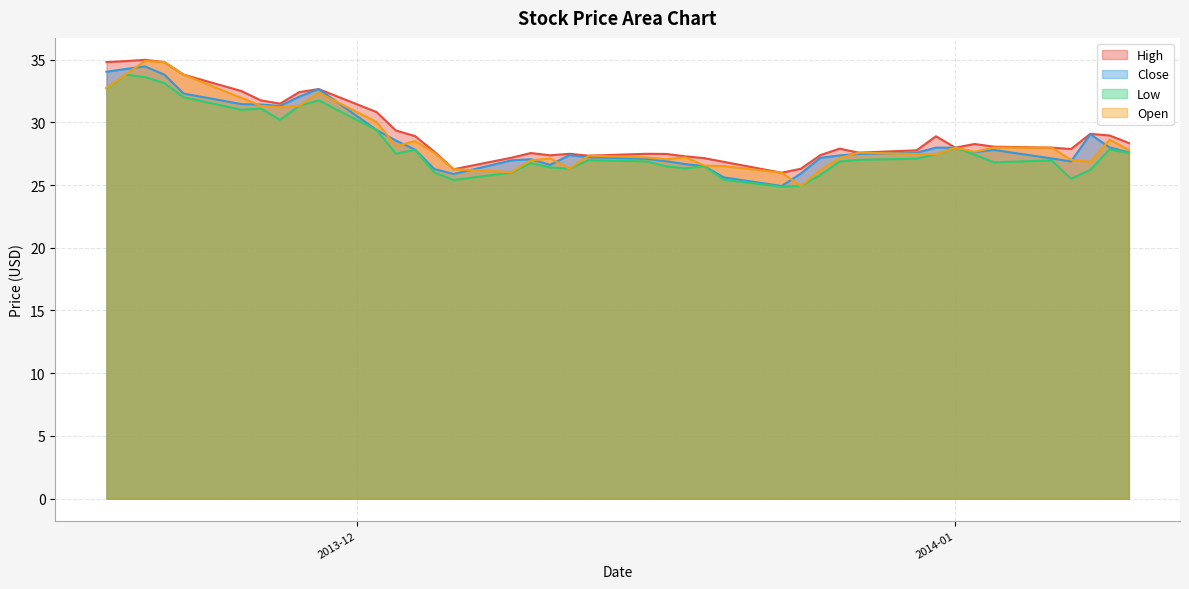

How many values in the Open series are below 27?

10